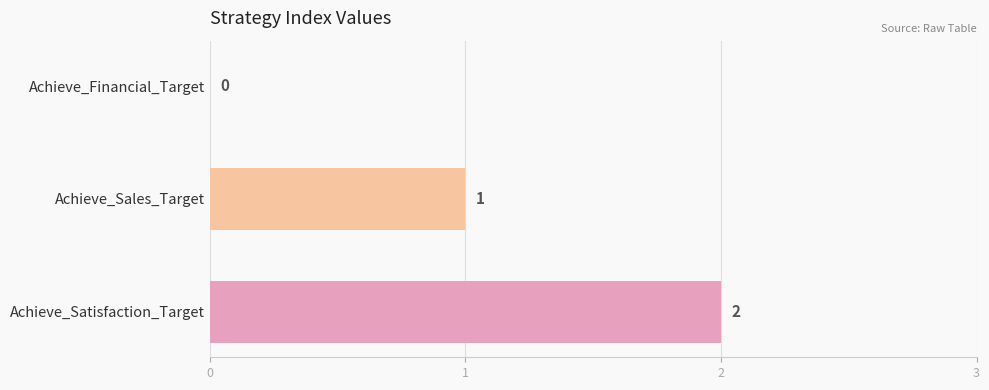

Are the bars grouped side by side (vs. stacked)?

No